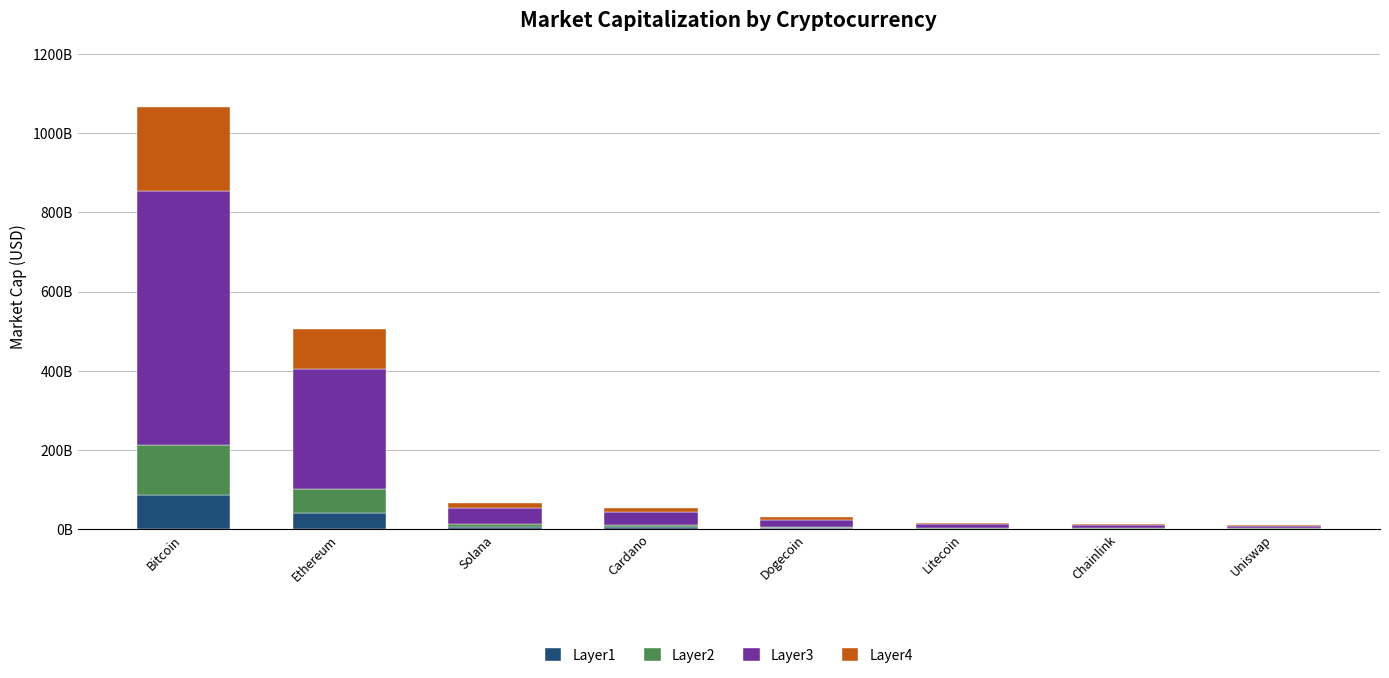

Rank the series by their maximum value, from lowest to highest.

Layer1, Layer2, Layer4, Layer3